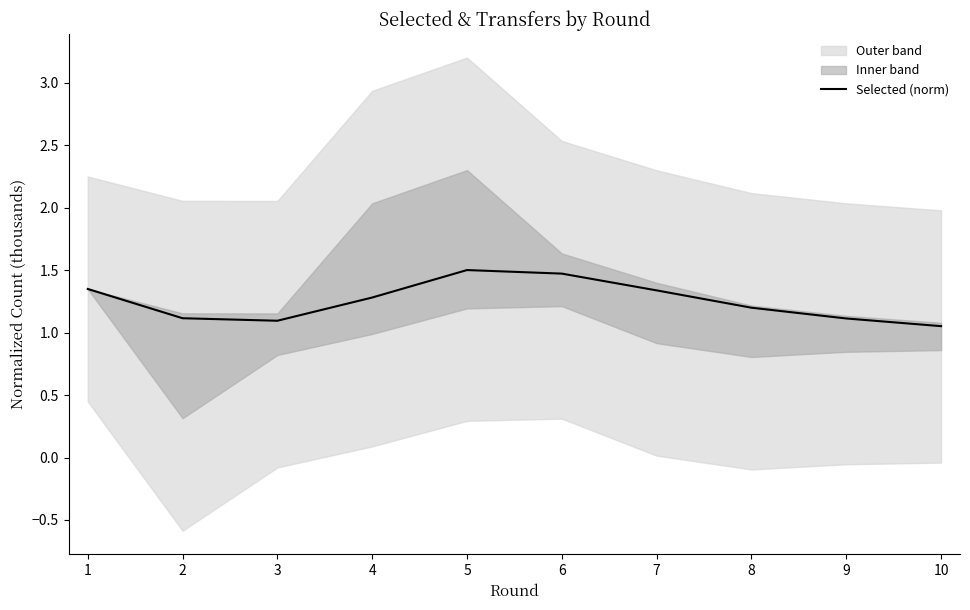

Rank the categories by value from highest to lowest.

5, 6, 1, 7, 4, 8, 2, 9, 3, 10